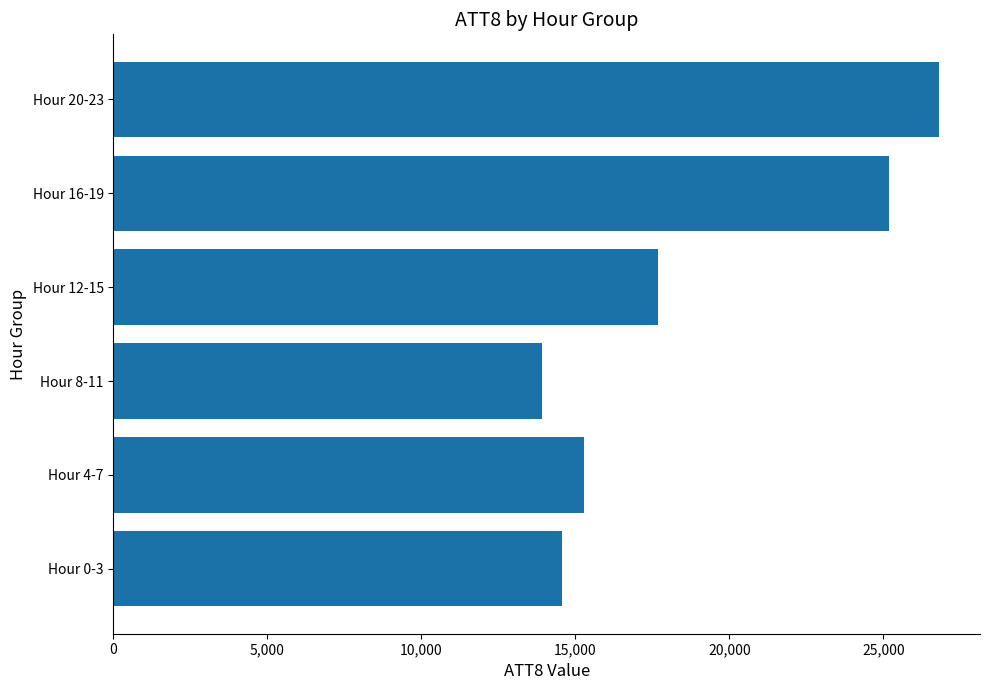

What is the maximum value shown in the chart?

26800